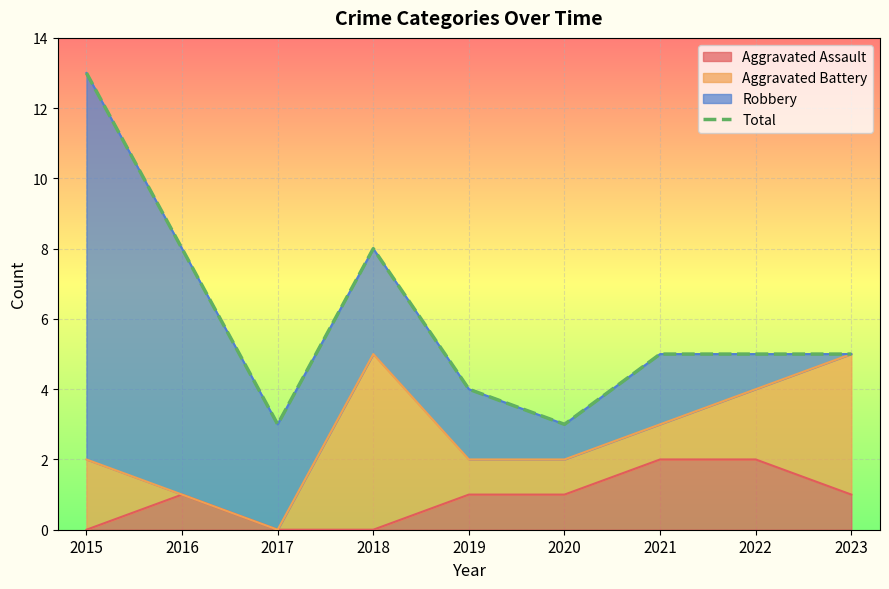

How many lines are shown in the chart?

1